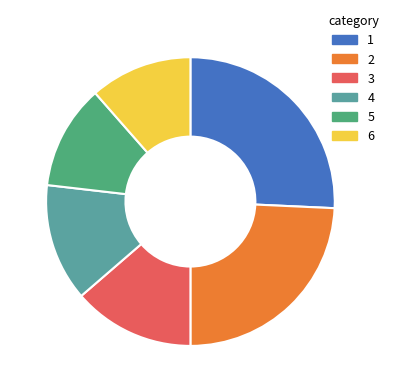

How many segments does this pie chart have?

6